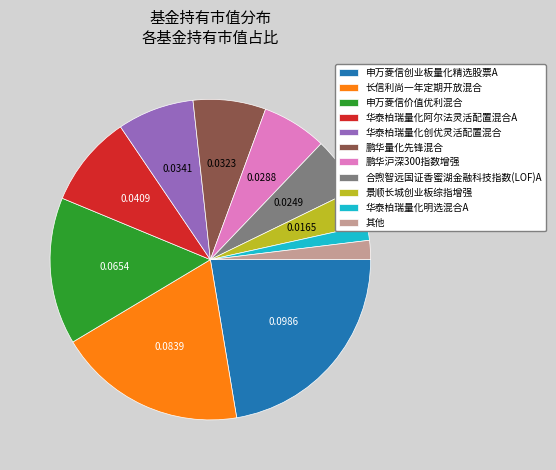

How many segments does this pie chart have?

11